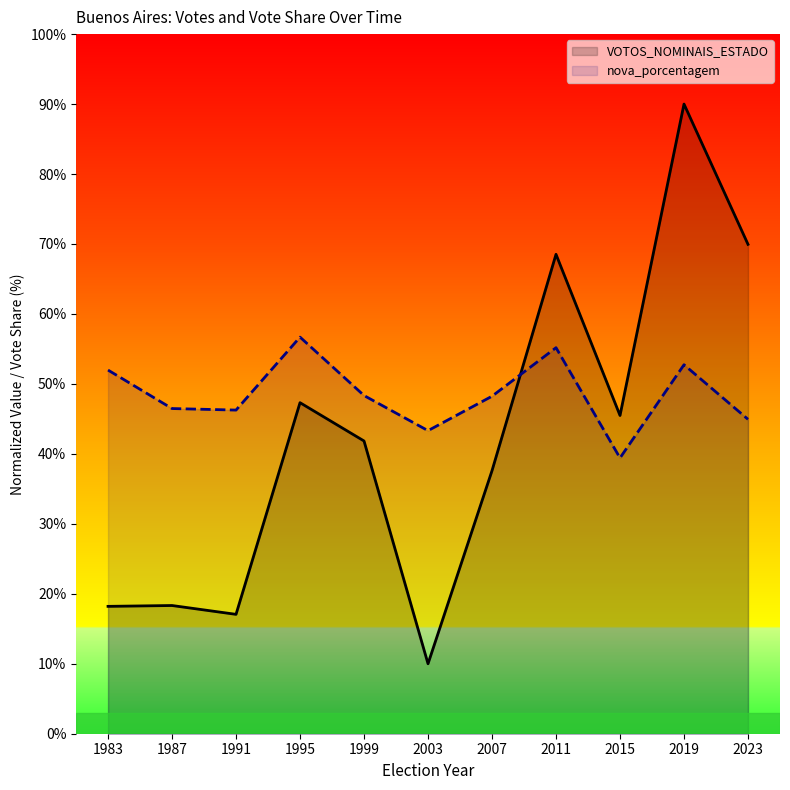

At which label is nova_porcentagem closest to 48?

2007